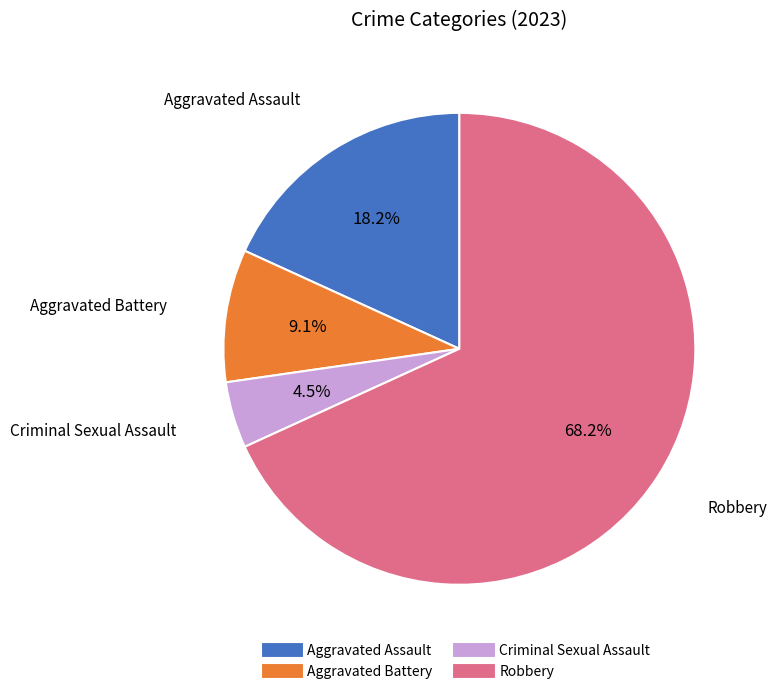

Count the number of slices in the pie.

4